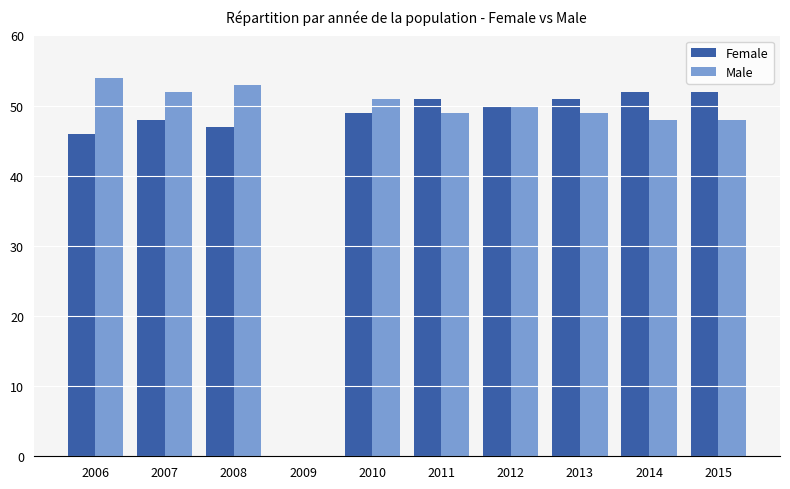

Count the number of categories in the chart.

10